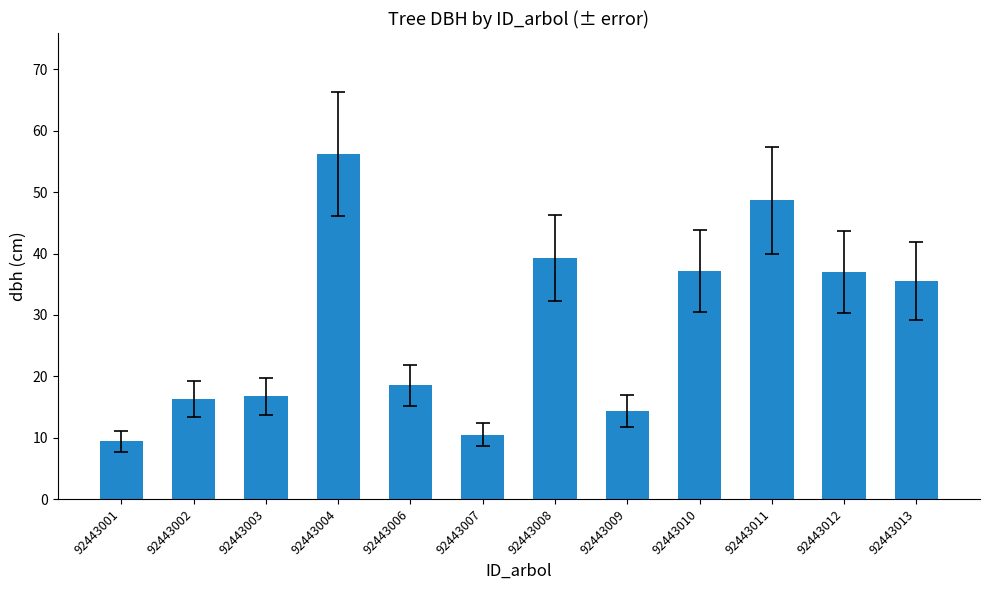

Does the chart contain any negative values?

No